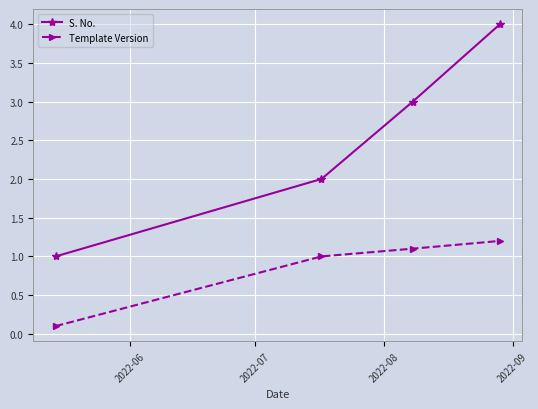

Reading left to right, list all the values displayed in this chart.

S. No.: 1.0	2.0	3.0	4.0
Template Version: 0.1	1.0	1.1	1.2